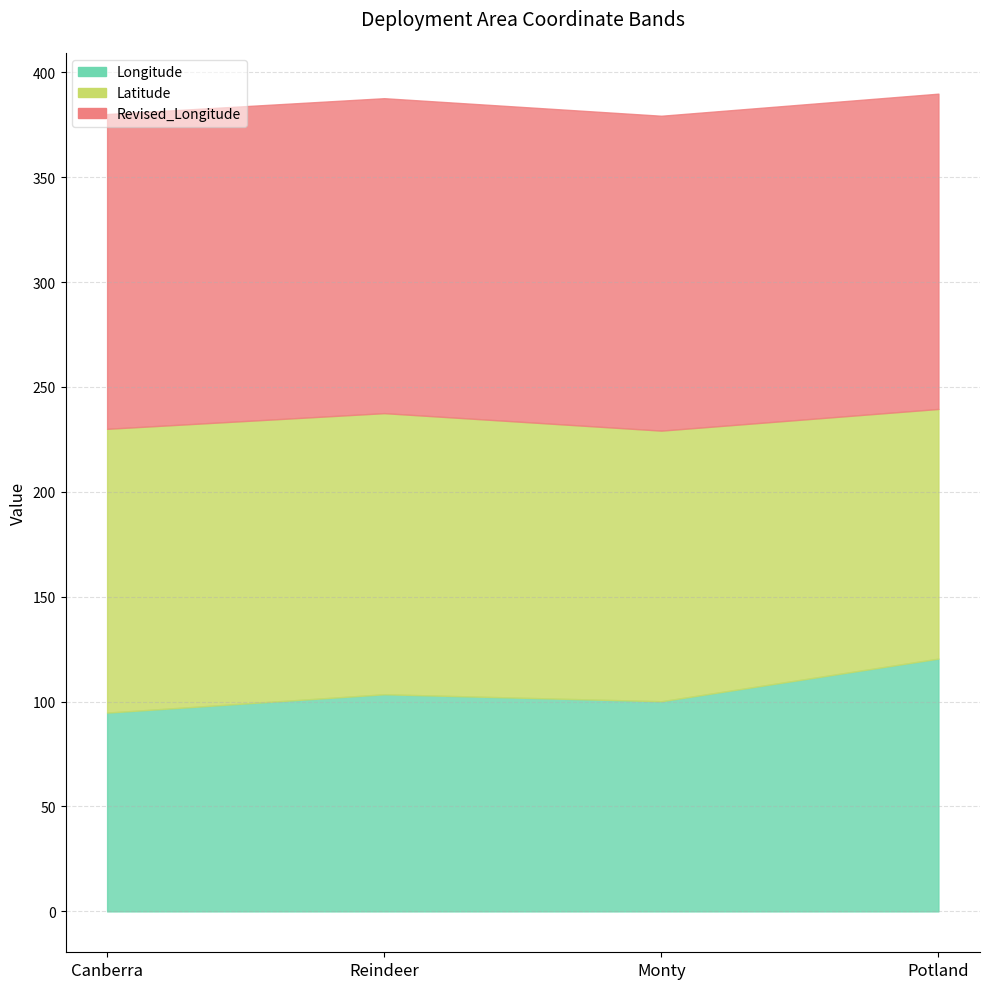

What is the label of the 2nd point from the left?

Reindeer